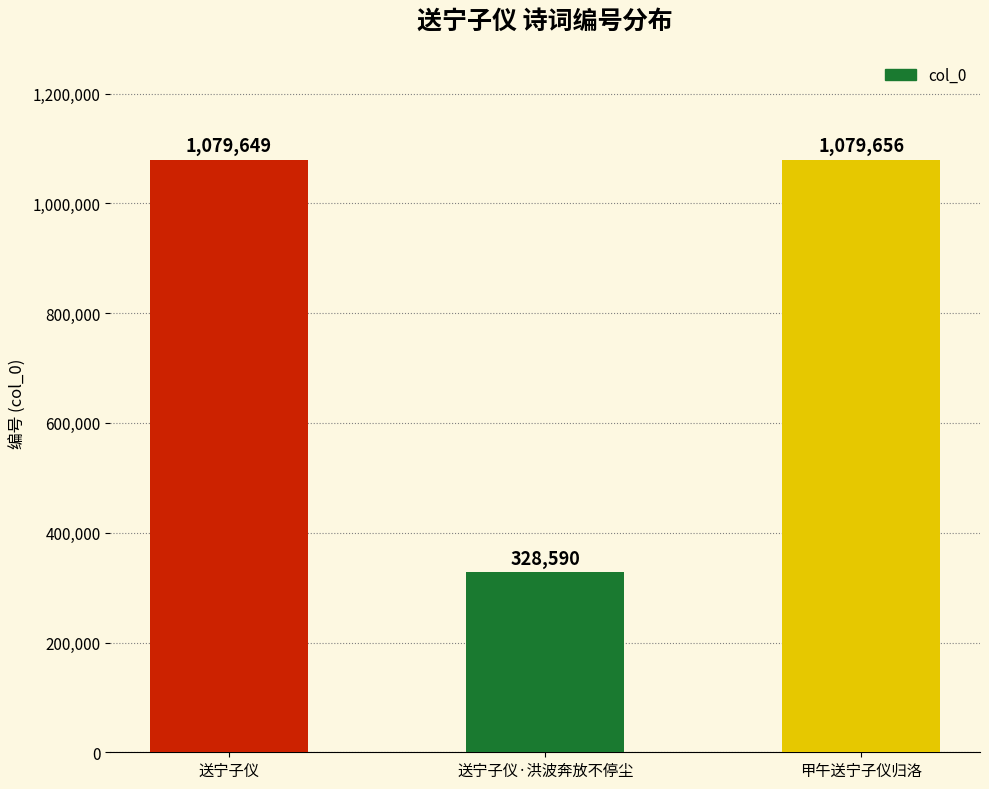

What is the difference between the maximum and minimum values?

751066